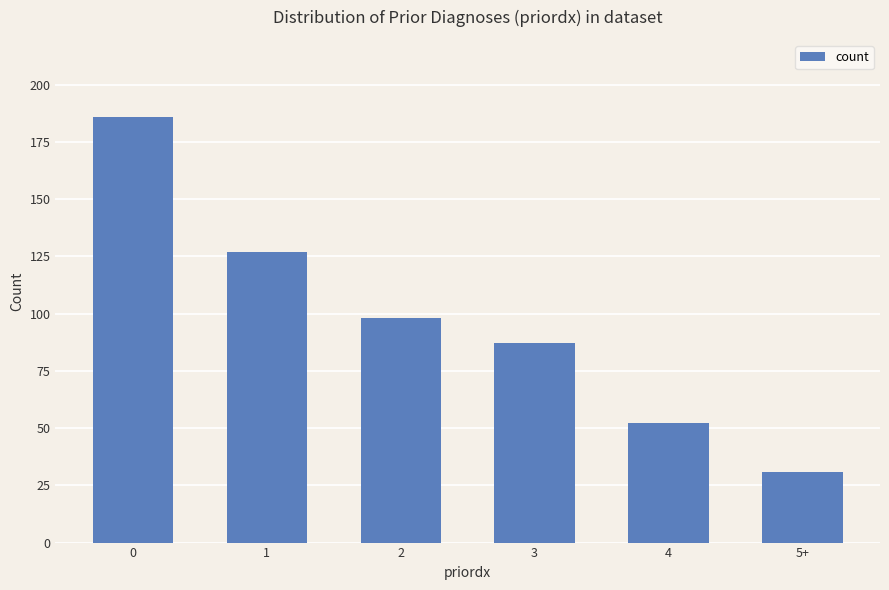

What is the approximate value at 5+?

31